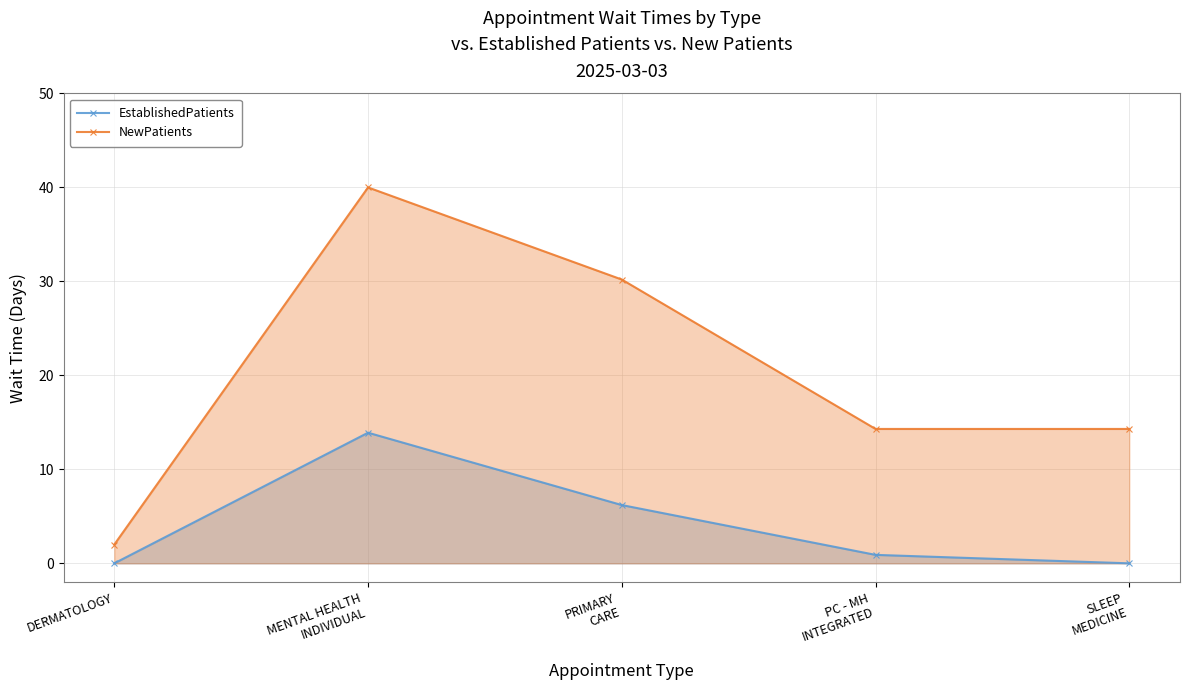

What is the label of the 3rd point from the left?

PRIMARY
CARE